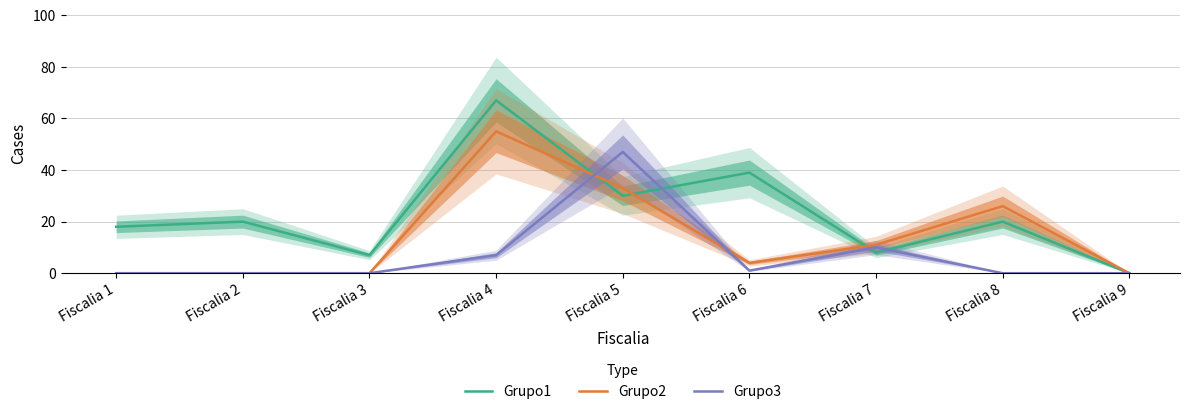

Which series has the widest spread of values?

Grupo1